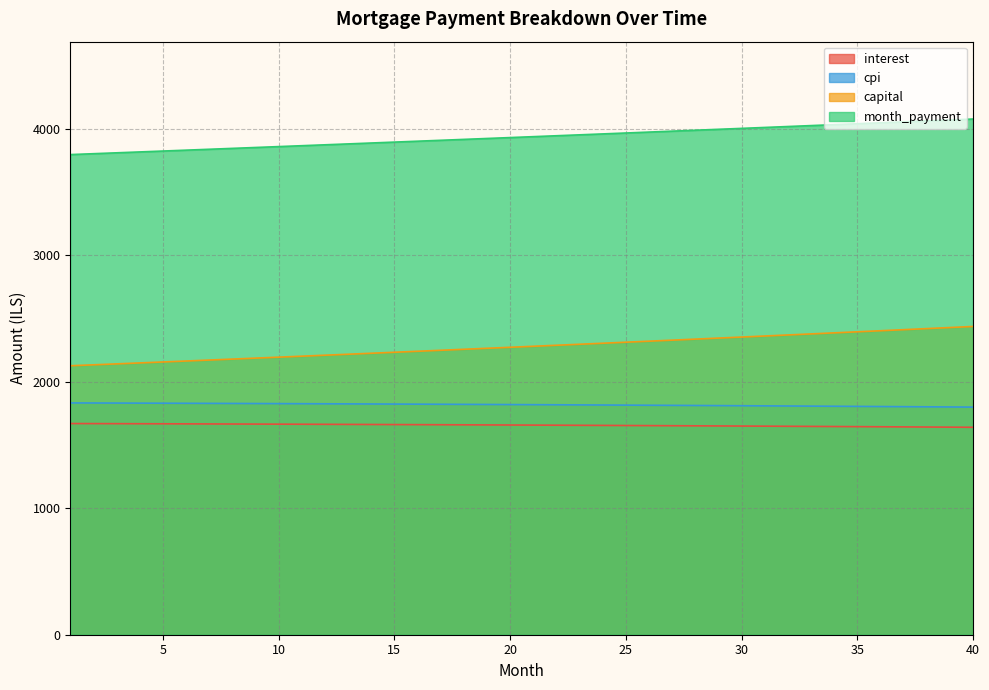

At how many categories does at least one series exceed 3516?

40